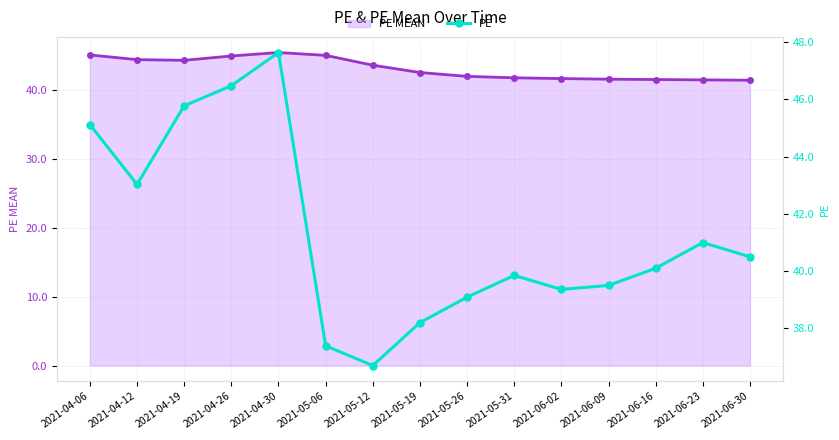

What is the greatest value displayed?

47.6